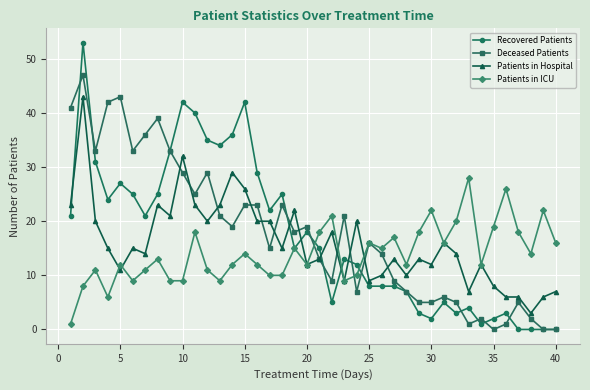

What is the sum of all Patients in ICU values?

561